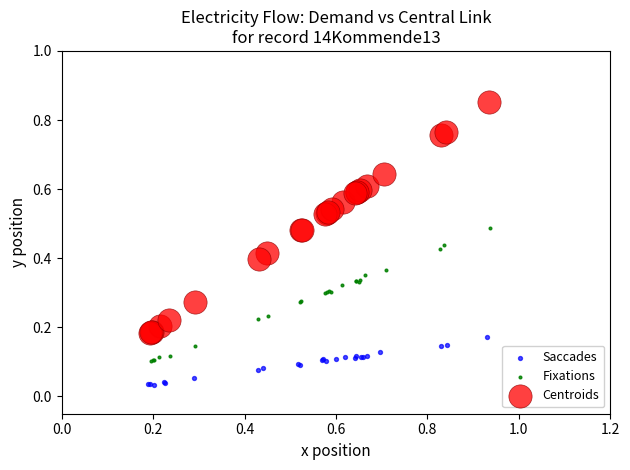

Which series has the largest Y range (max minus min)?

Centroids